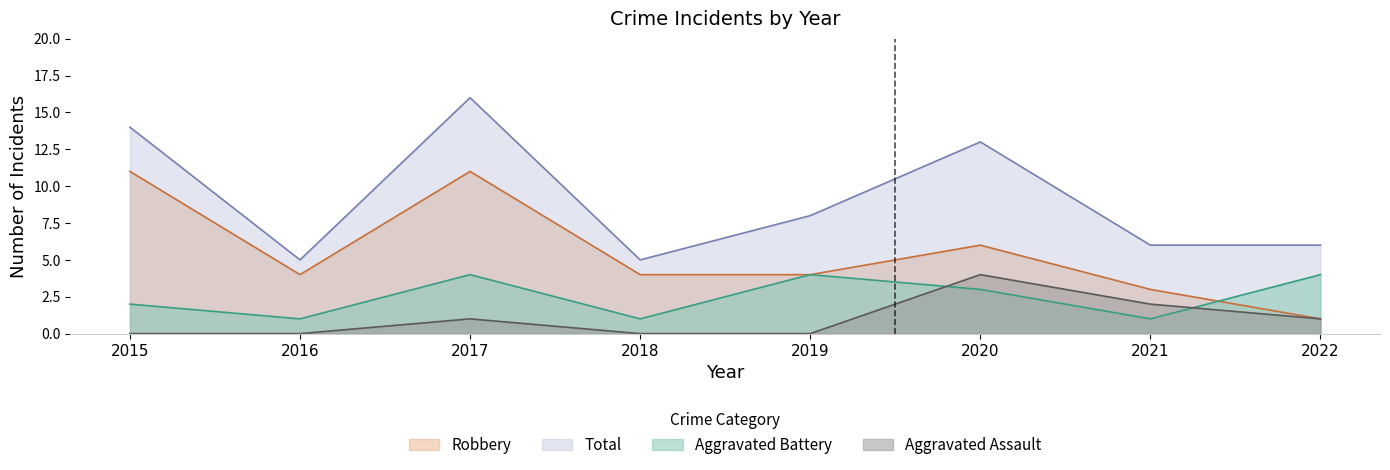

How many lines are shown in the chart?

4